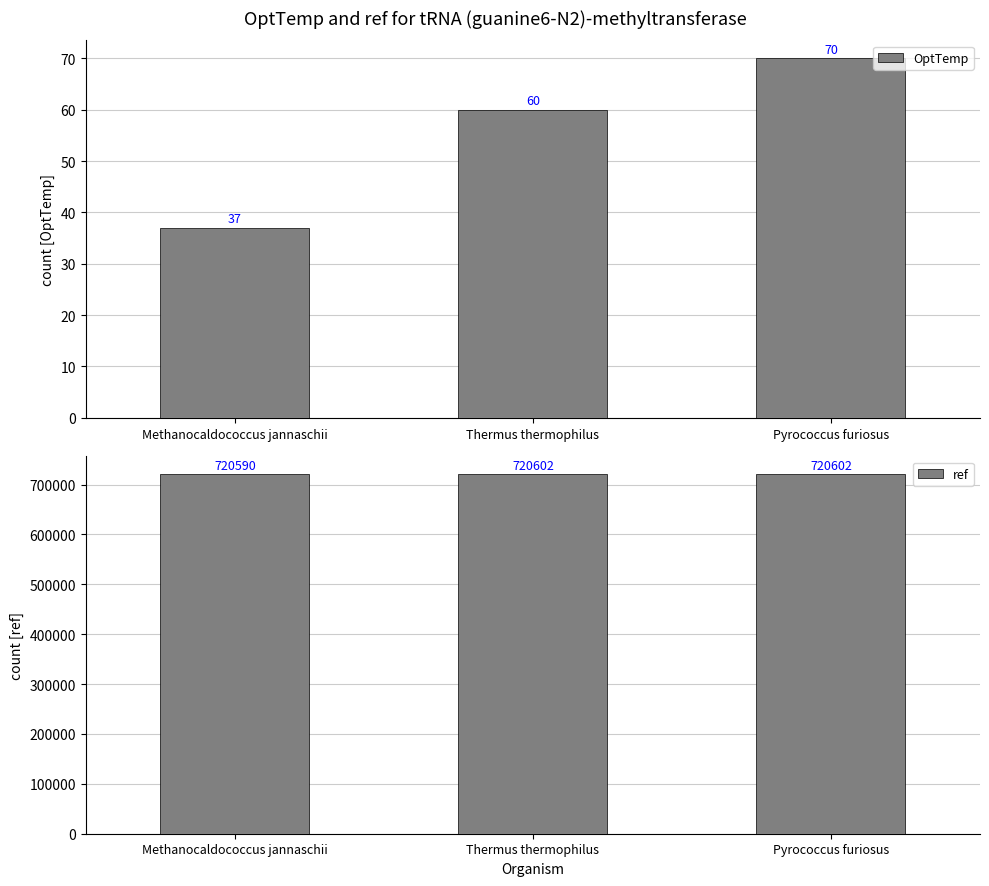

List the series in order of their peak value, highest first.

ref, OptTemp